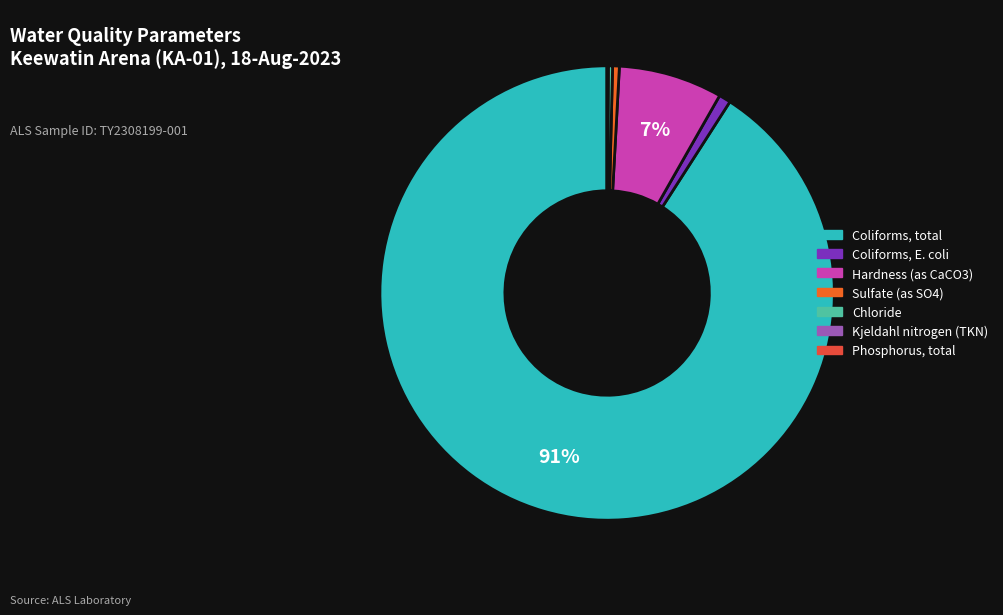

Combined, do Phosphorus, total and Sulfate (as SO4) account for over 50%?

No